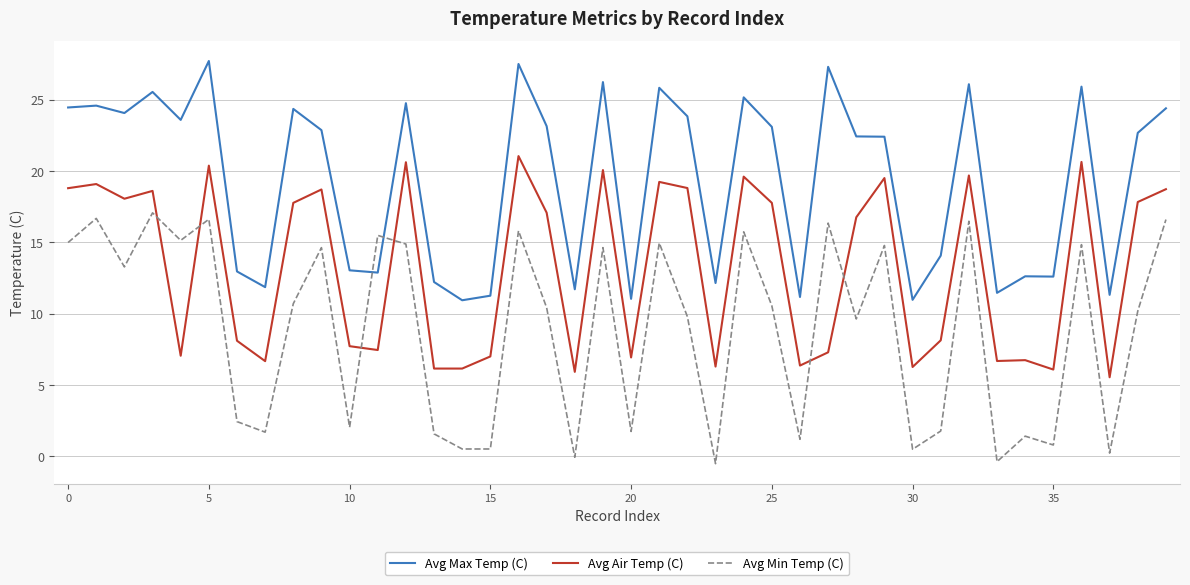

Which series has the largest total across all categories?

Avg Max Temp (C)